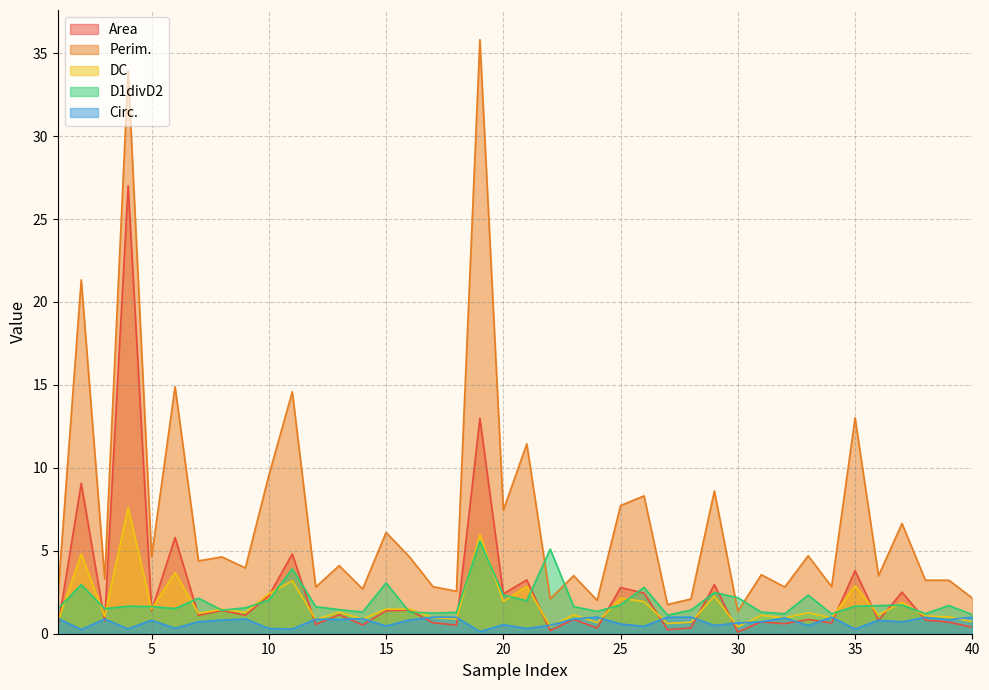

Does the chart have visible grid lines?

Yes